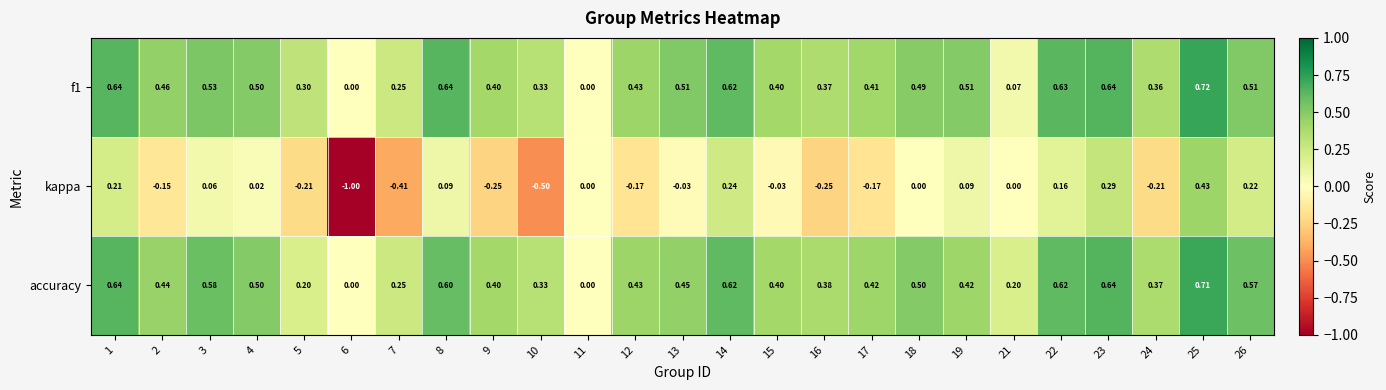

Is the value of accuracy at 26 greater than the value of kappa at 21?

Yes